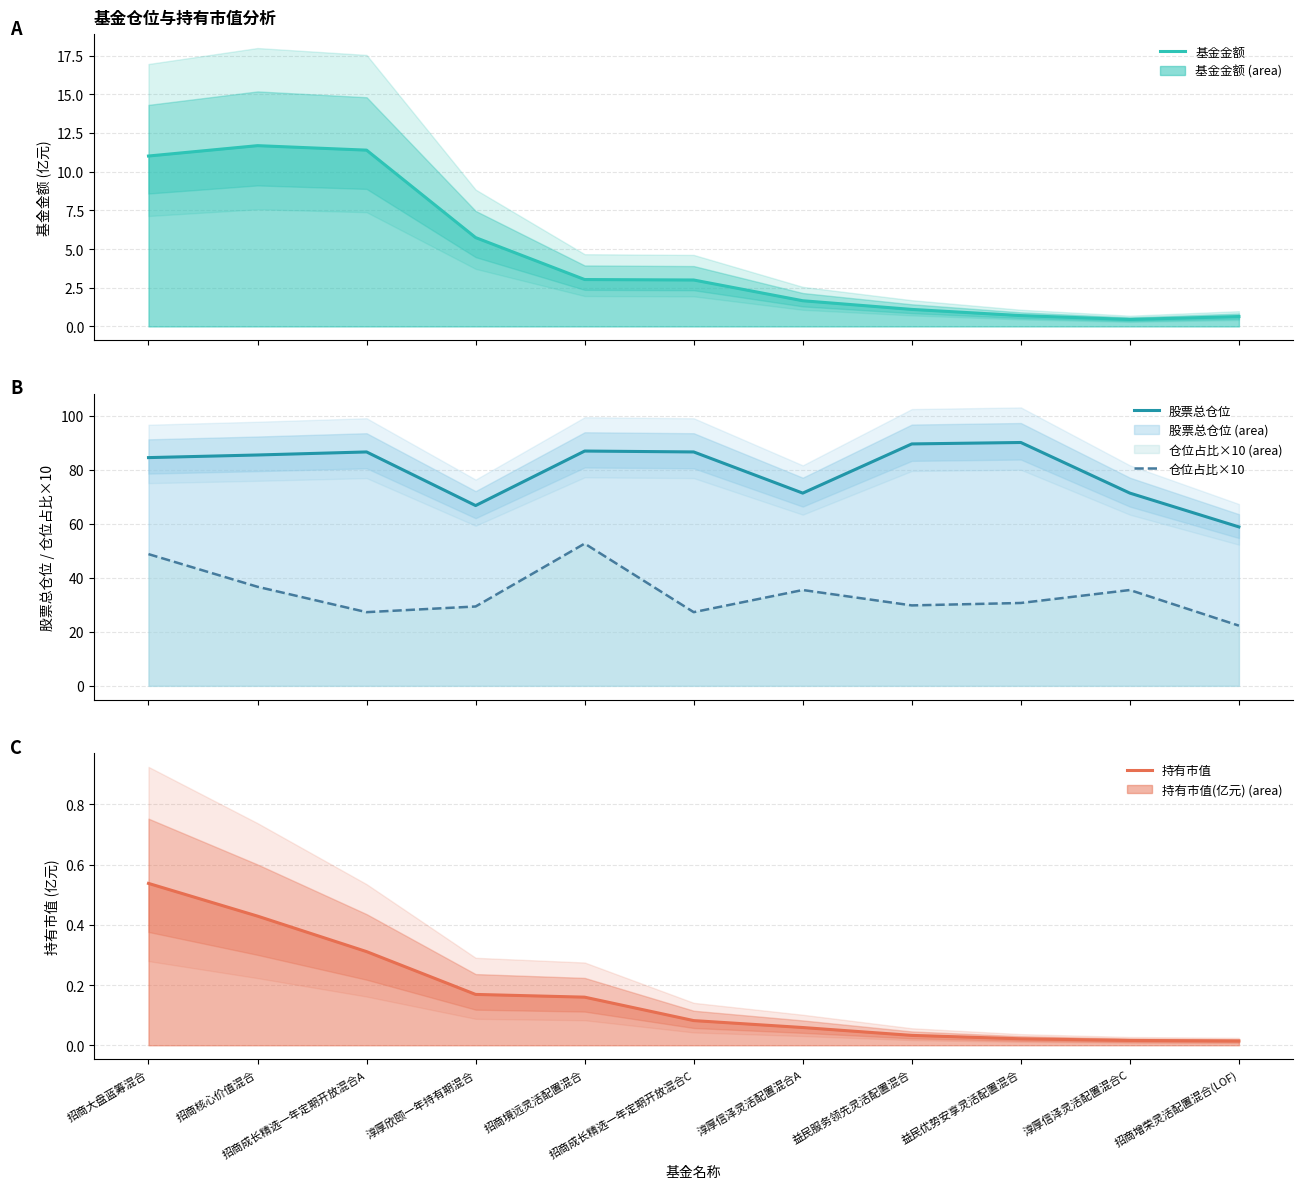

The 持有市值 series shows 0.2 at 招商境远灵活配置混合. True or false?

False